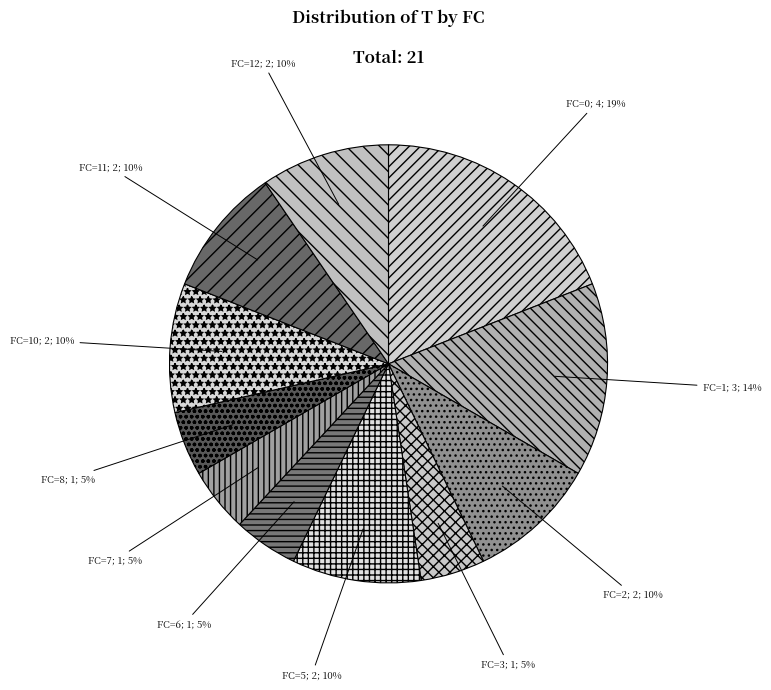

How many segments does this pie chart have?

11